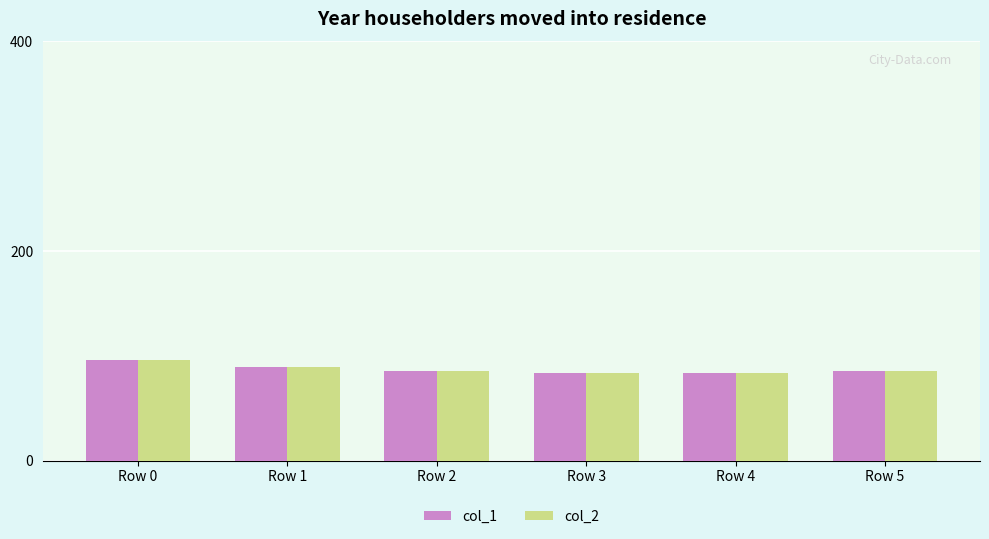

How many values in the col_2 series are below 85?

2